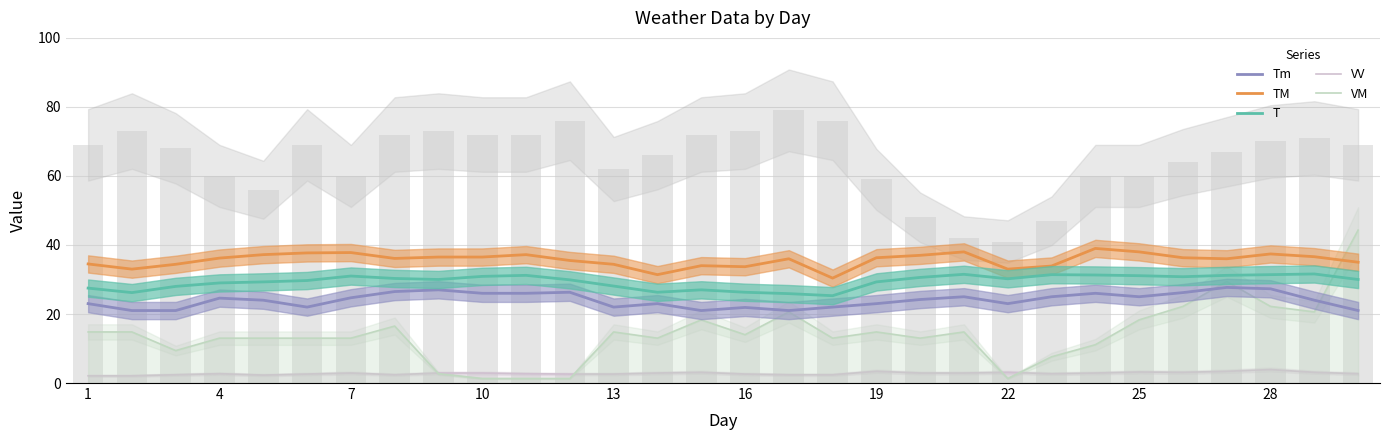

Is it true that TM equals 36.3 at 25?

True